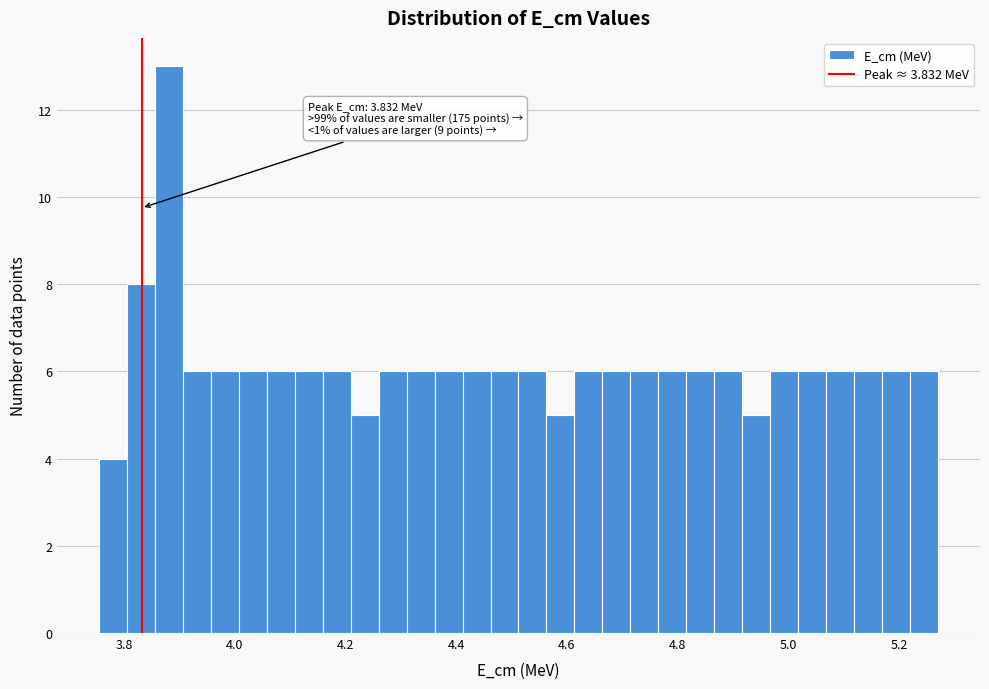

Around what value on the x-axis is the tallest bar? Give the approximate position of its centre, as read against the axis.

3.88